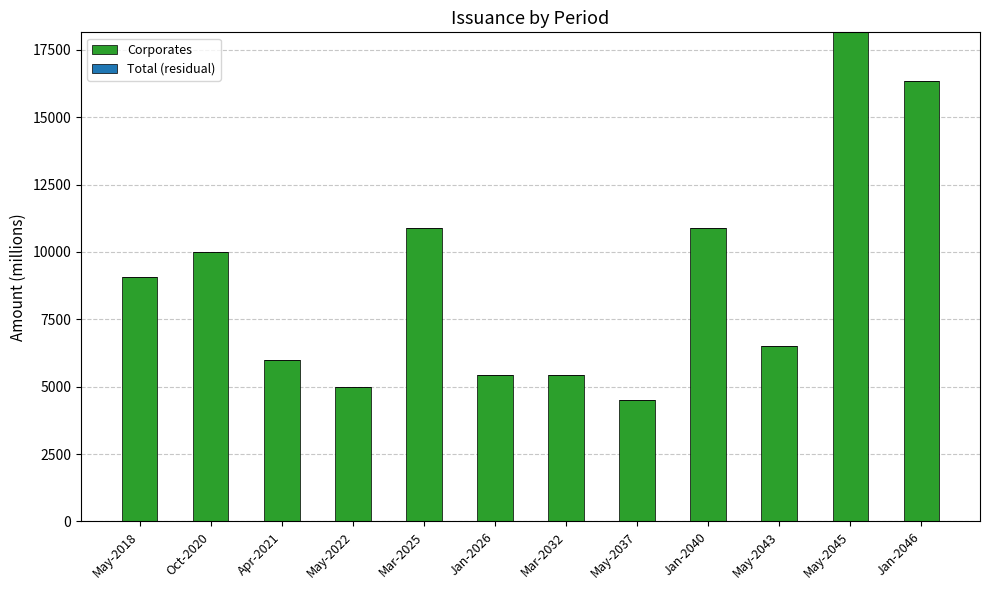

At which category does the chart reach its peak across all series?

May-2045